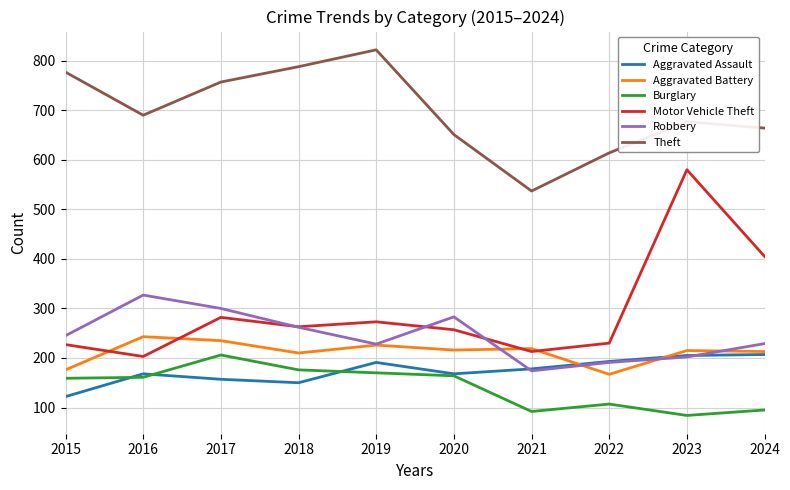

True or false: Burglary and Motor Vehicle Theft intersect in this chart.

False